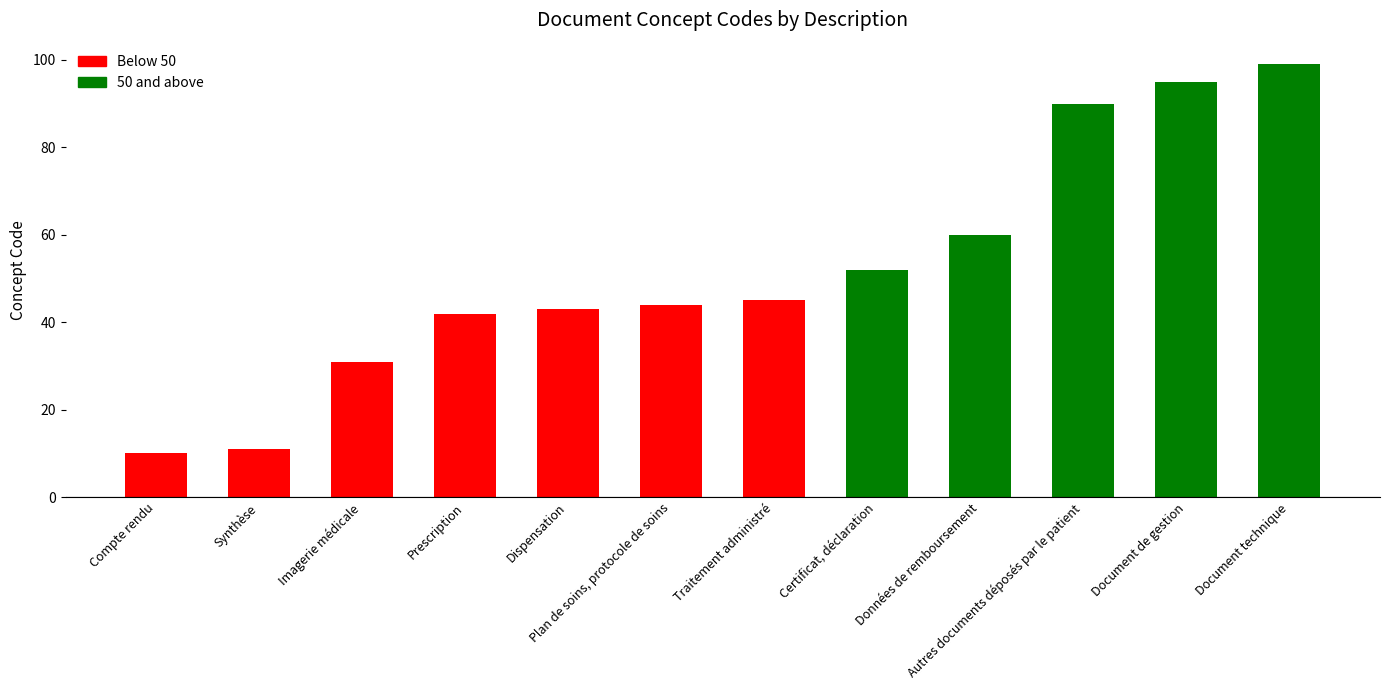

Approximately how many times larger is the value at Document technique compared to Compte rendu?

9.9